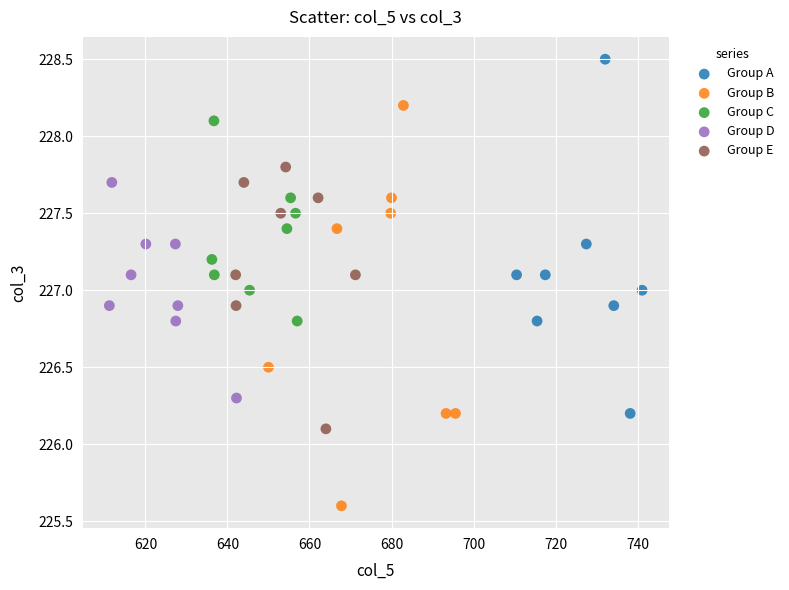

What are all the series names shown in the legend?

Group A, Group B, Group C, Group D, Group E